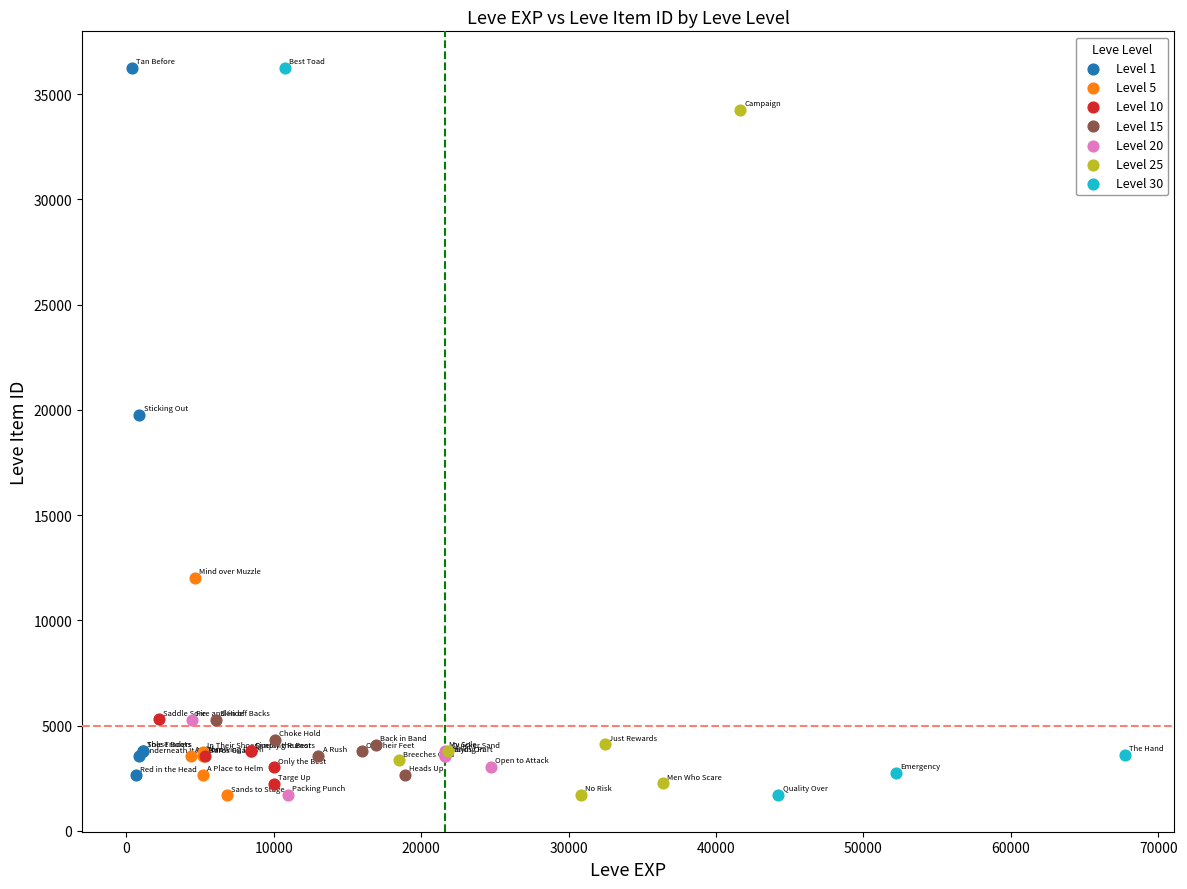

What are all the series names shown in the legend?

Level 1, Level 5, Level 10, Level 15, Level 20, Level 25, Level 30